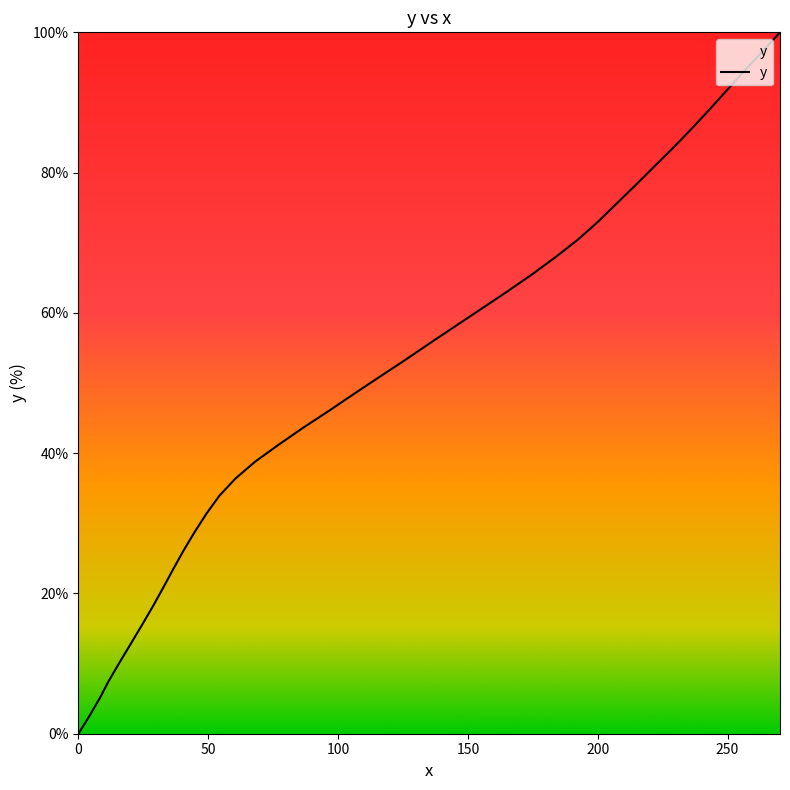

What is the difference between the maximum and minimum values?

100.0